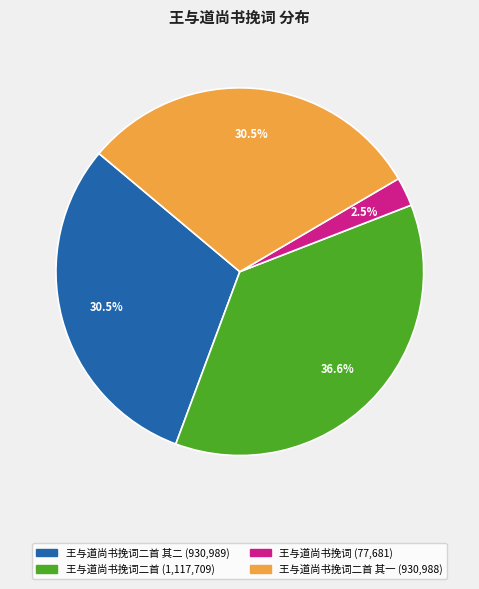

Is there a majority slice in this chart?

No